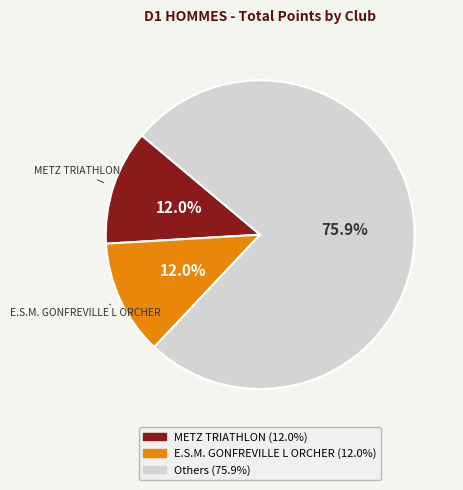

Does any single category account for the majority?

Yes